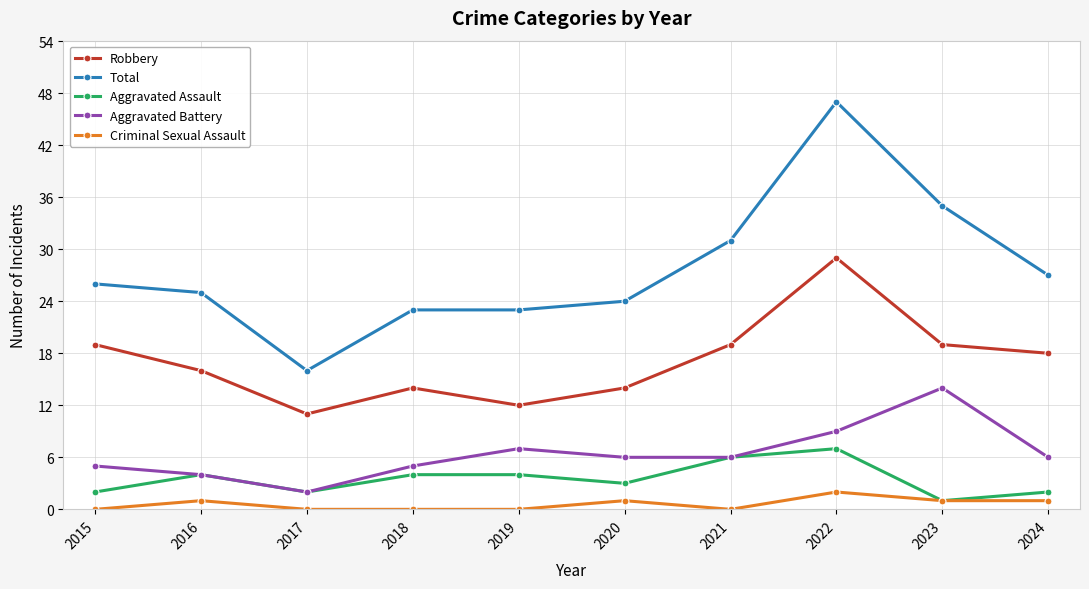

Which series has the largest total across all categories?

Total